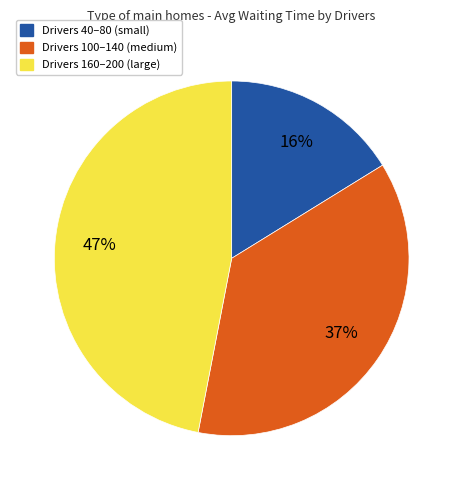

Is Drivers 40–80 (small) the majority of the pie?

No